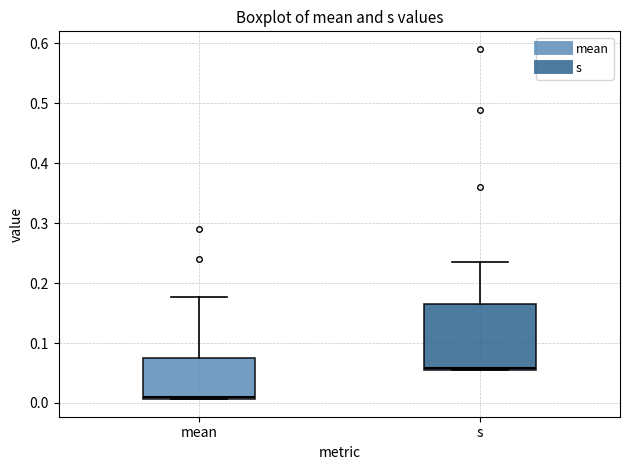

Where is the lower edge of the box for s on the y-axis? The values are not printed on the chart, so give them approximately, as read against the axis.

0.06